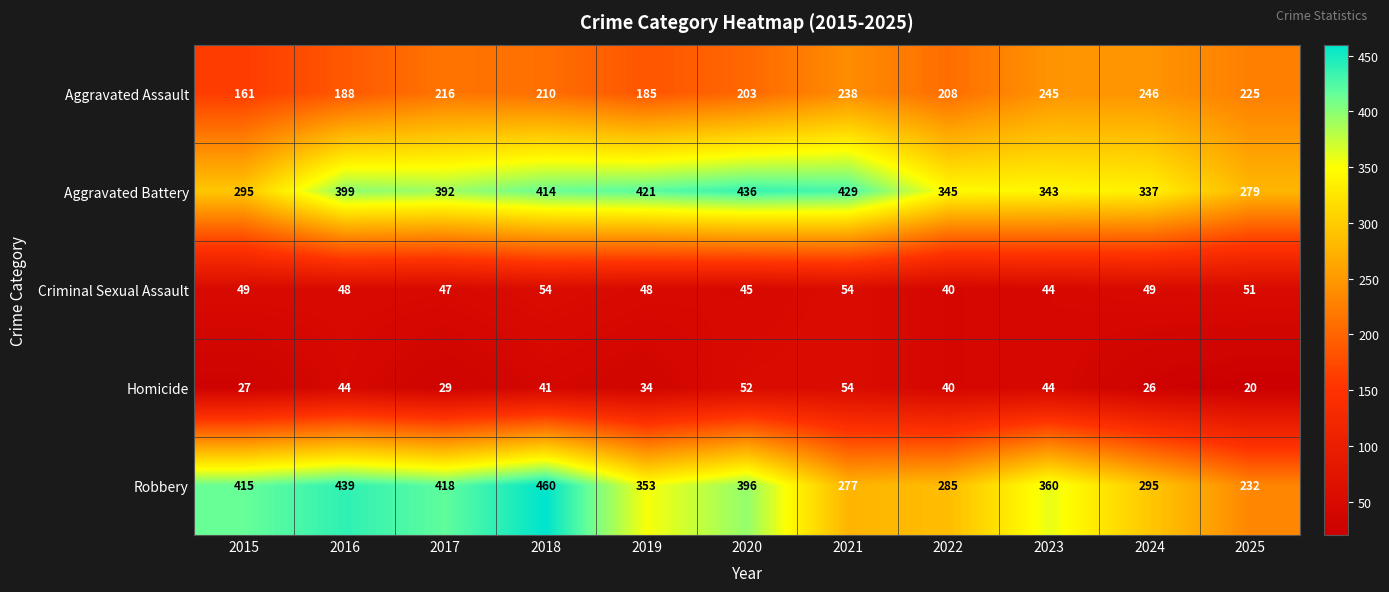

Between 2023 and 2025, which series saw the biggest shift?

Robbery